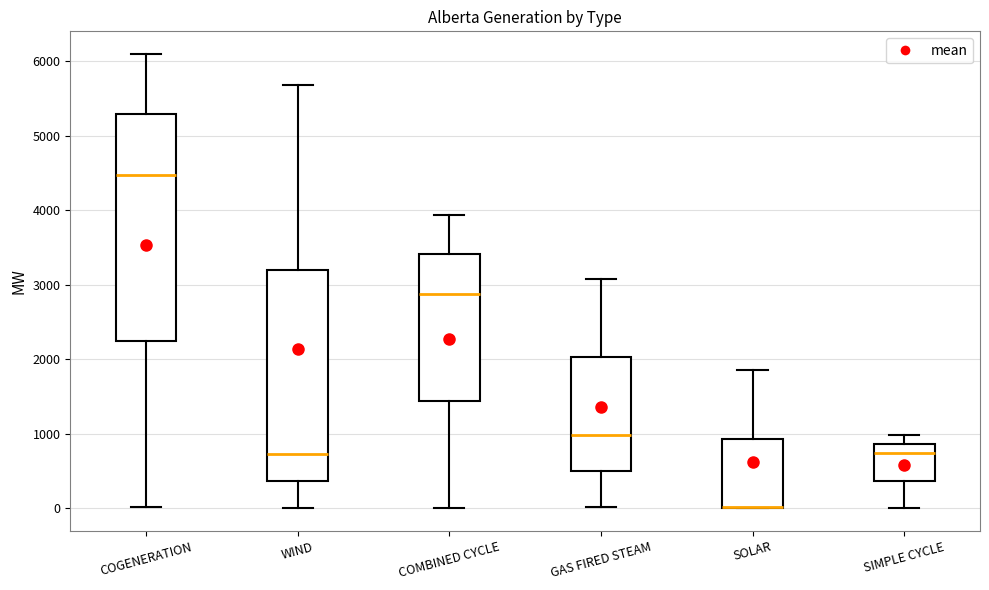

Reading left to right, read every box against the y-axis: the position of its median line, the range the box covers, and the ends of its whiskers. The values are not printed on the chart, so give them approximately, as read against the axis.

COGENERATION: median 4500, box 2200 to 5300, whiskers 0 to 6100
WIND: median 700, box 400 to 3200, whiskers 0 to 5700
COMBINED CYCLE: median 2900, box 1400 to 3400, whiskers 0 to 3900
GAS FIRED STEAM: median 1000, box 500 to 2000, whiskers 0 to 3100
SOLAR: median 0 (drawn on the box's lower edge), box 0 to 900, whiskers 0 to 1900
SIMPLE CYCLE: median 700, box 400 to 900, whiskers 0 to 1000